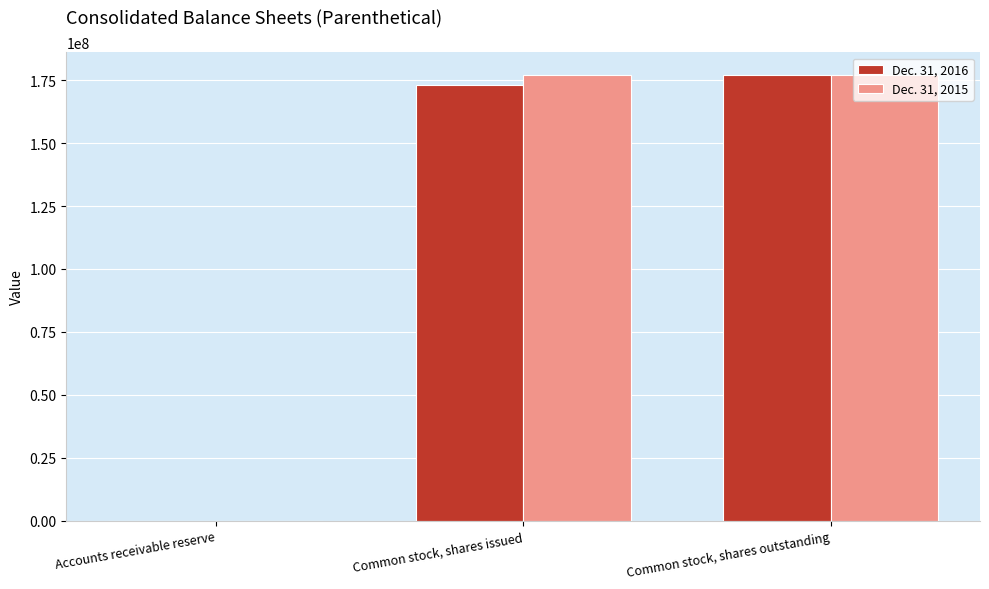

Reading right to left, what are all the values shown in this chart?

Dec. 31, 2016: Common stock, shares outstanding=177212181	Common stock, shares issued=173254797	Accounts receivable reserve=6145
Dec. 31, 2015: Common stock, shares outstanding=177212181	Common stock, shares issued=177212181	Accounts receivable reserve=7364